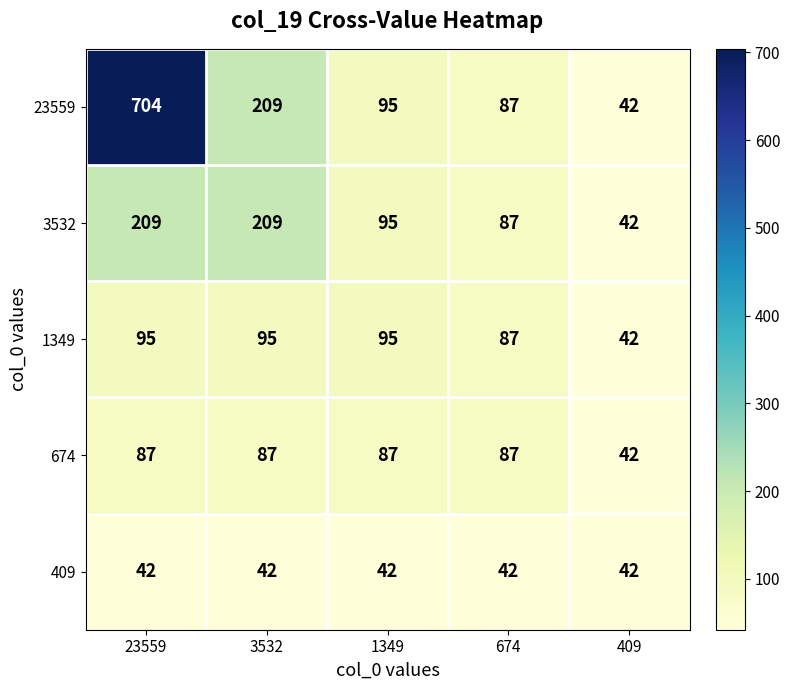

What is the average value of the 409 series?

42